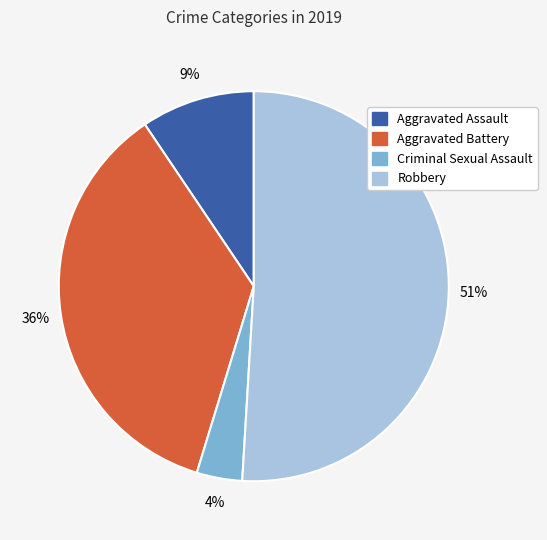

What is the ratio of the value at Criminal Sexual Assault to the value at Robbery?

0.1